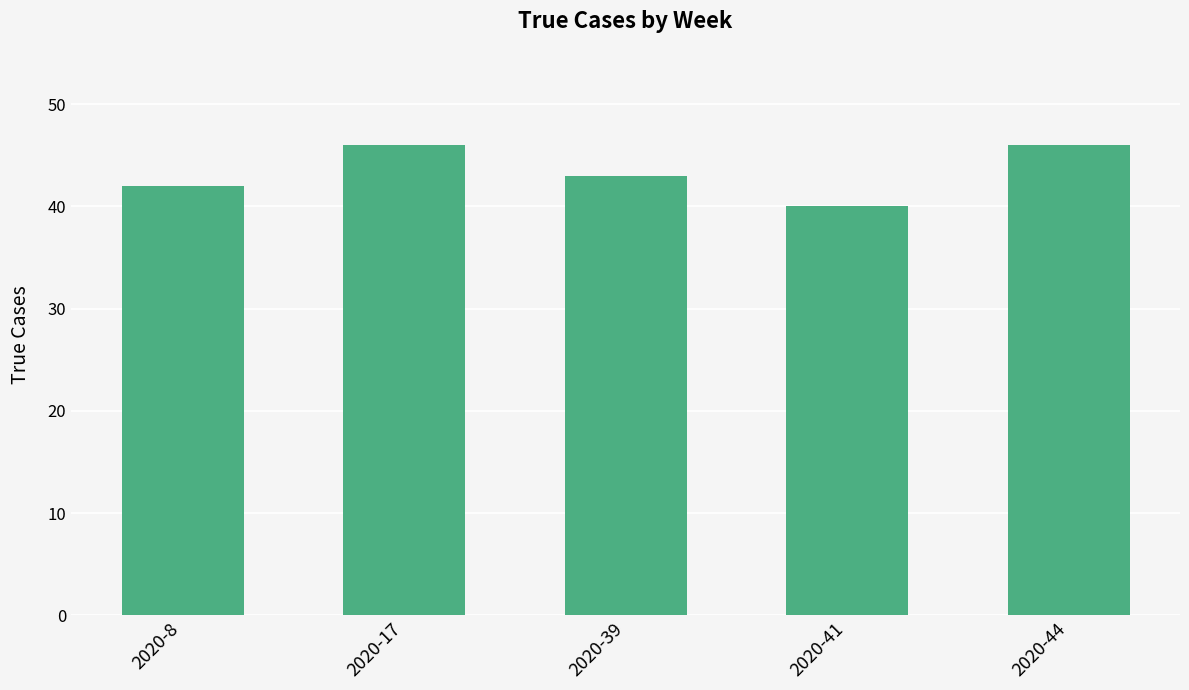

Reading left to right, what are all the values shown in this chart?

42	46	43	40	46